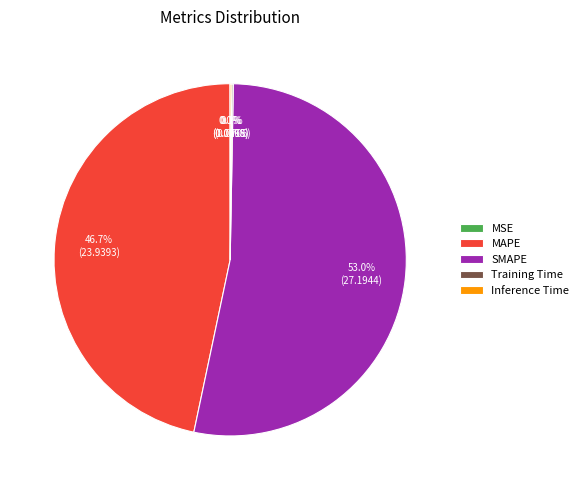

What is the largest slice in the pie chart?

SMAPE